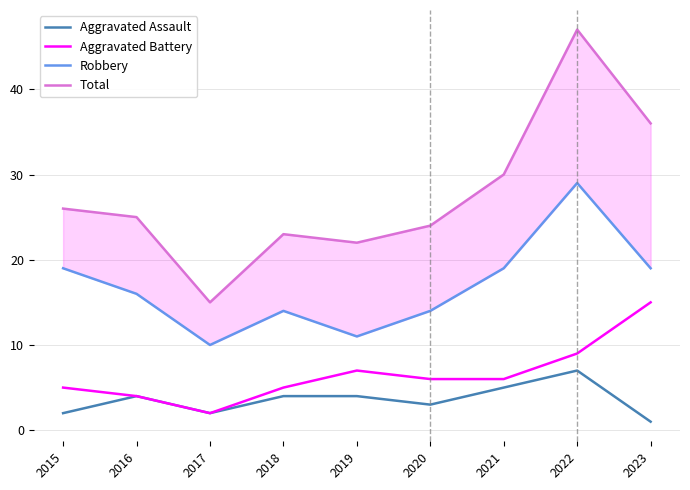

Is this an area chart (filled region under the line)?

No